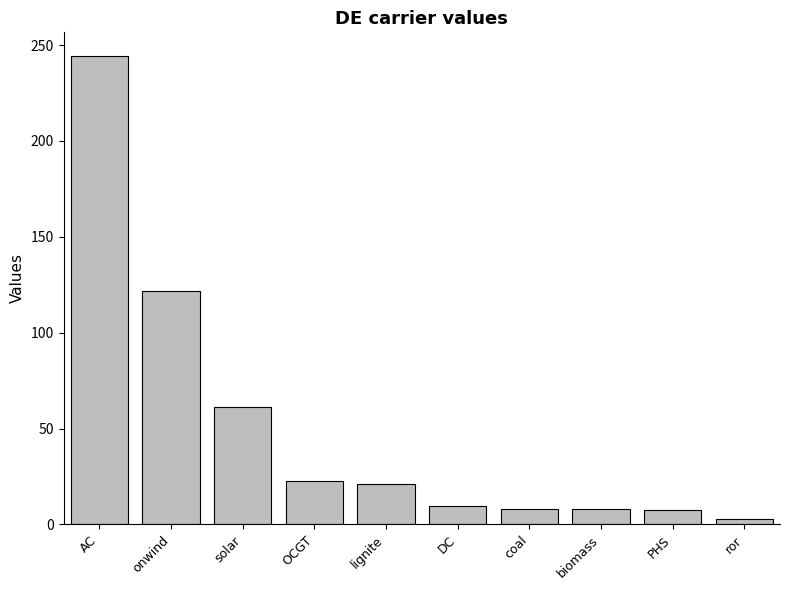

Read the value at PHS.

7.6